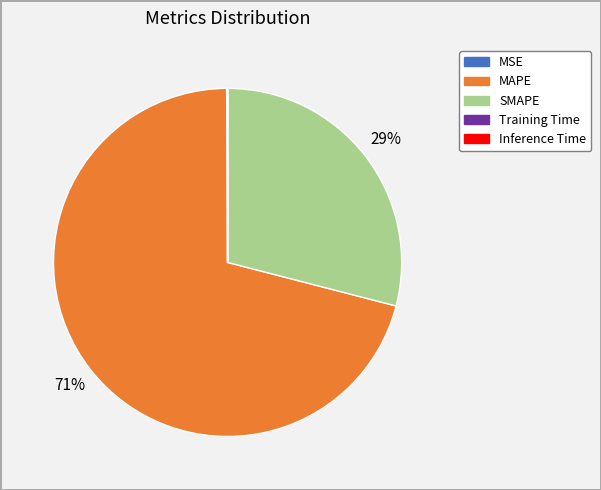

To the nearest percent, what is the difference between the largest and smallest slice percentages?

71%